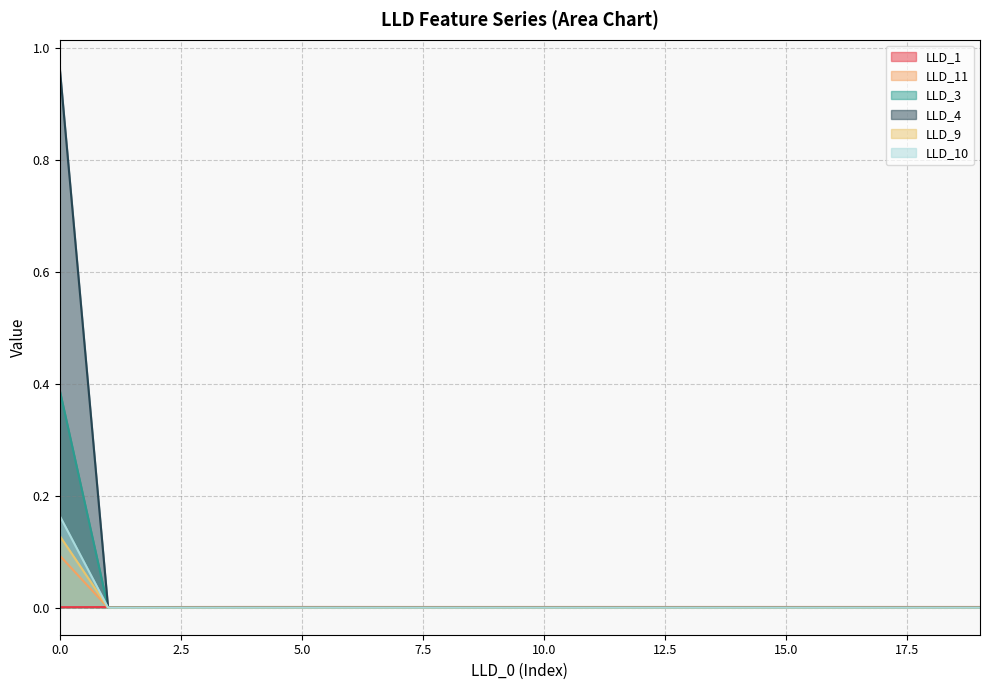

Rank the categories by LLD_10 value from highest to lowest.

0, 1, 2, 3, 4, 5, 6, 7, 8, 9, 10, 11, 12, 13, 14, 15, 16, 17, 18, 19